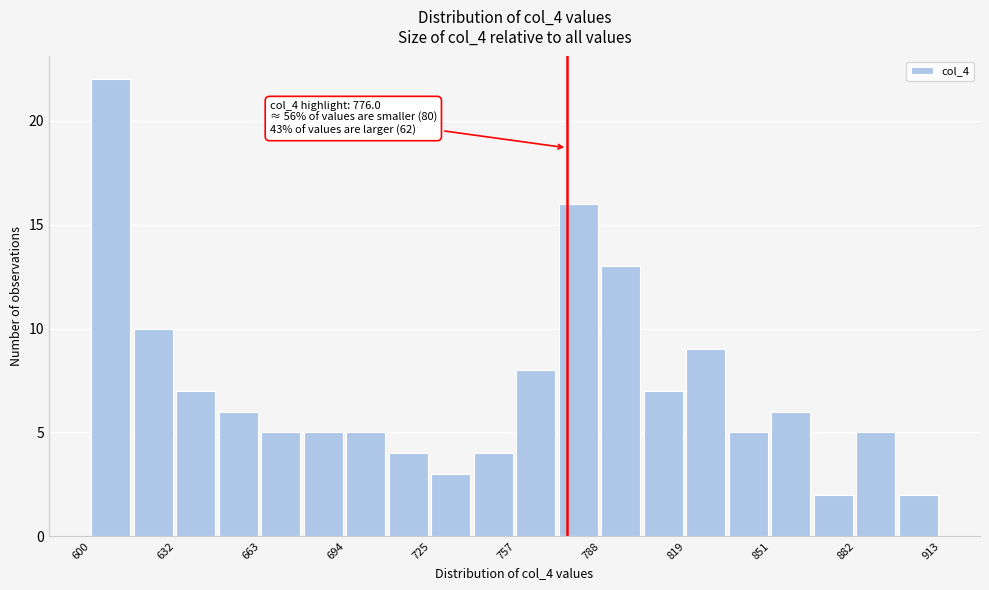

Around what value on the x-axis is the tallest bar? Give the approximate position of its centre, as read against the axis.

610